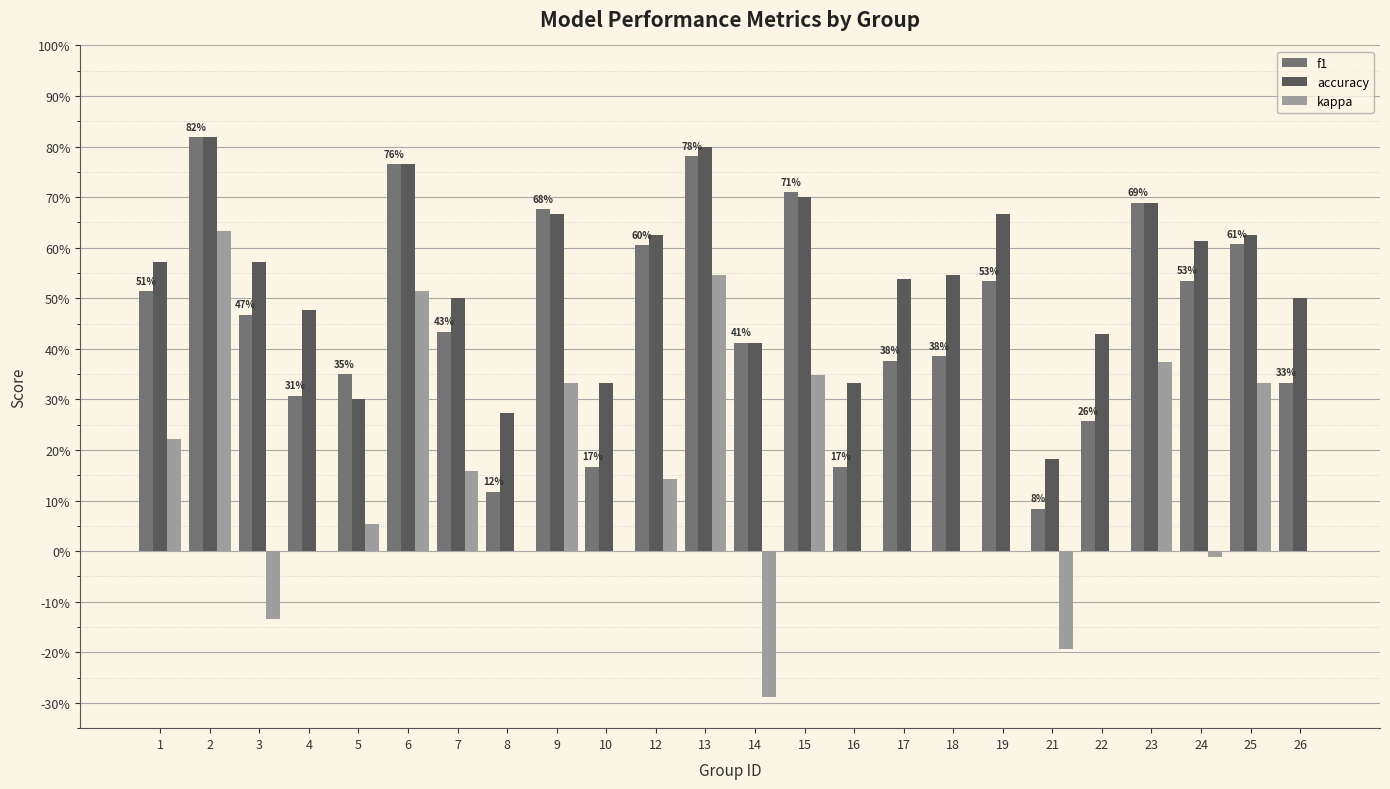

What are all the series names shown in the legend?

f1, accuracy, kappa